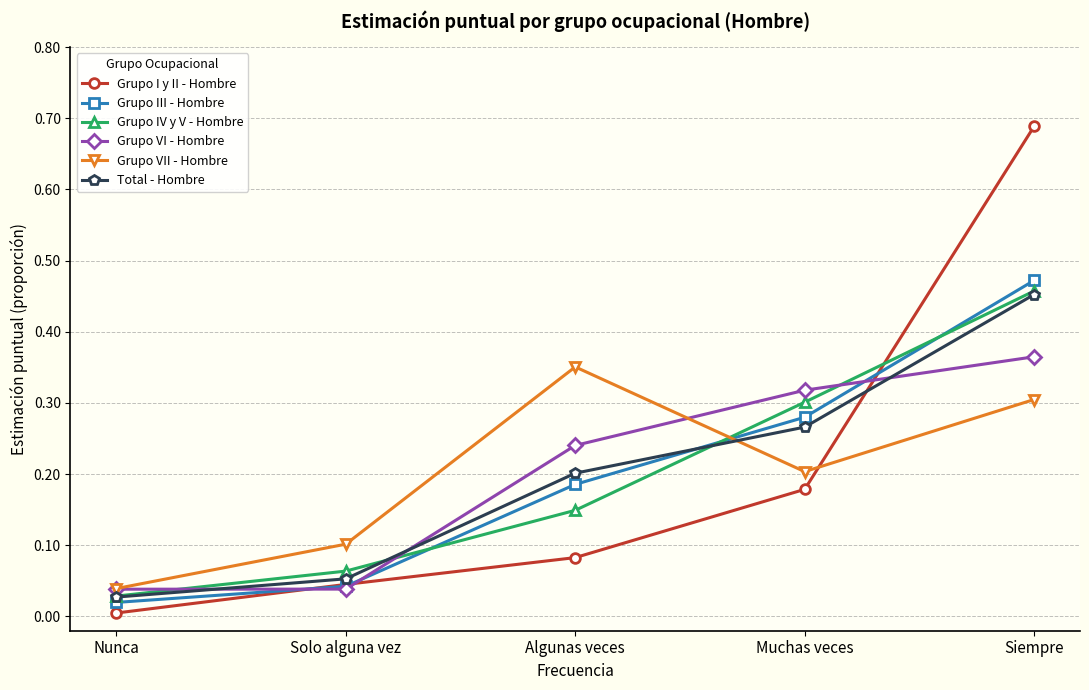

At which category does Grupo VII - Hombre reach its first local valley?

Muchas veces